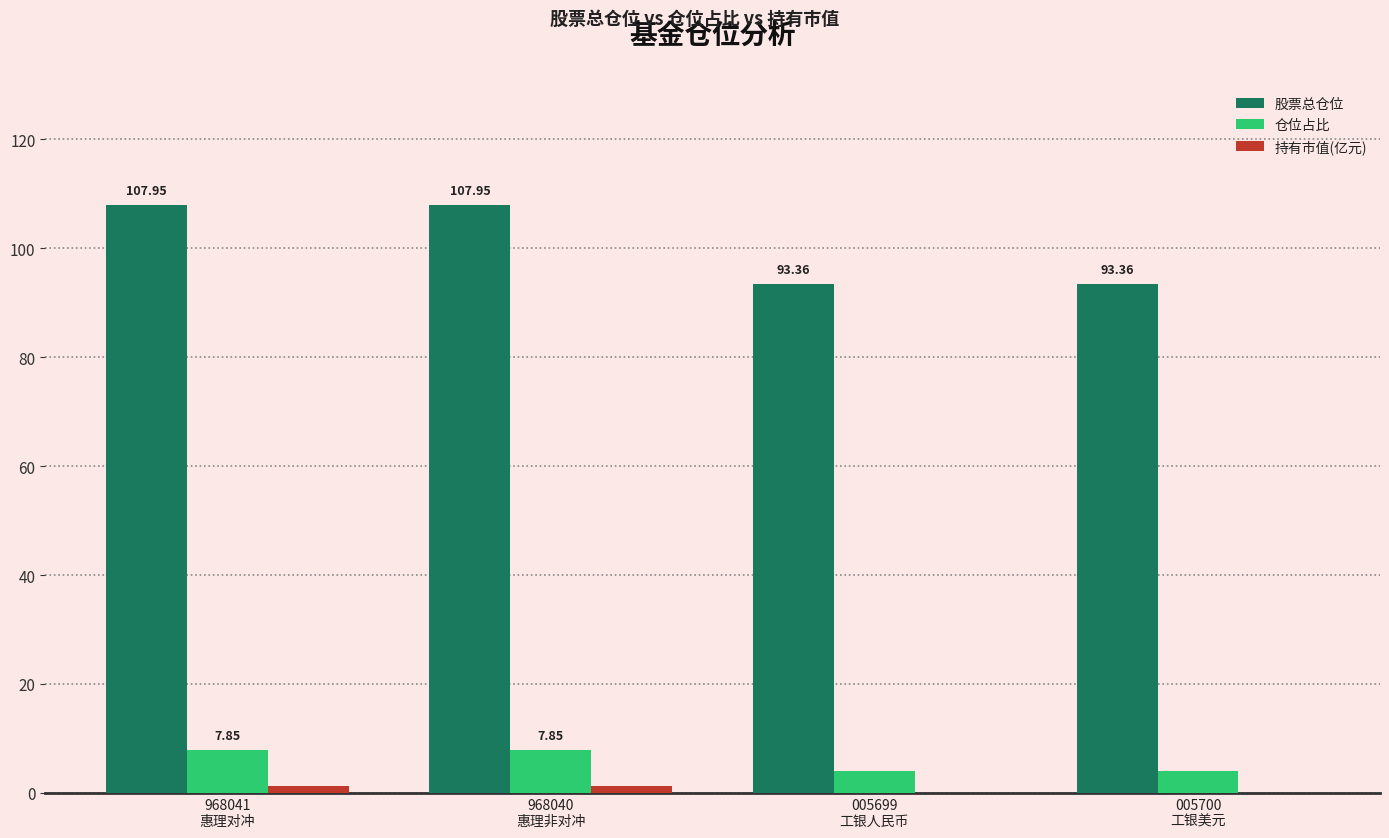

Which series has the largest total across all categories?

股票总仓位